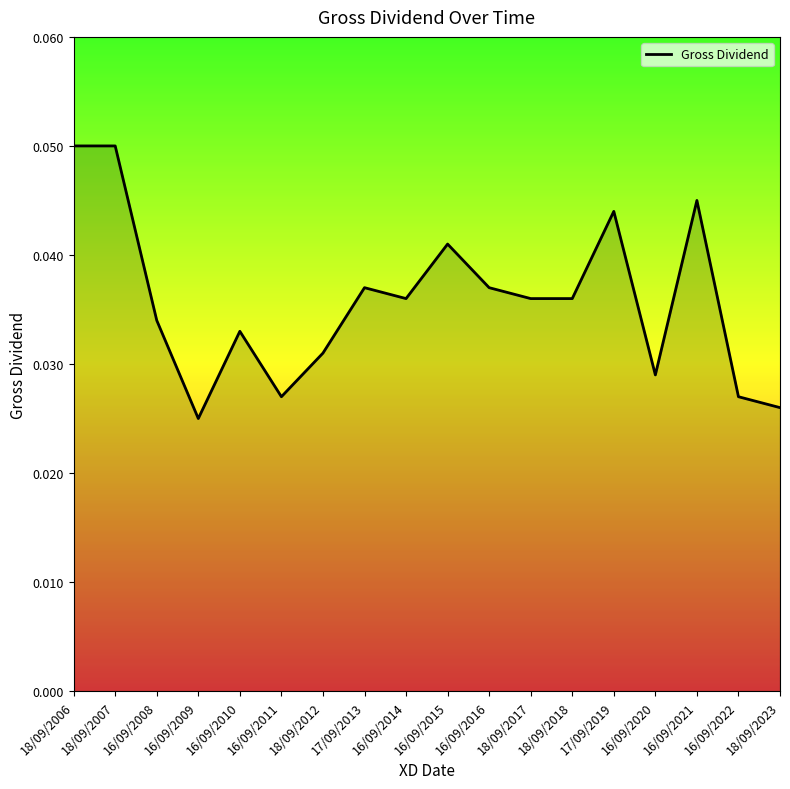

Is it true that the value at 18/09/2017 is 0.1?

False